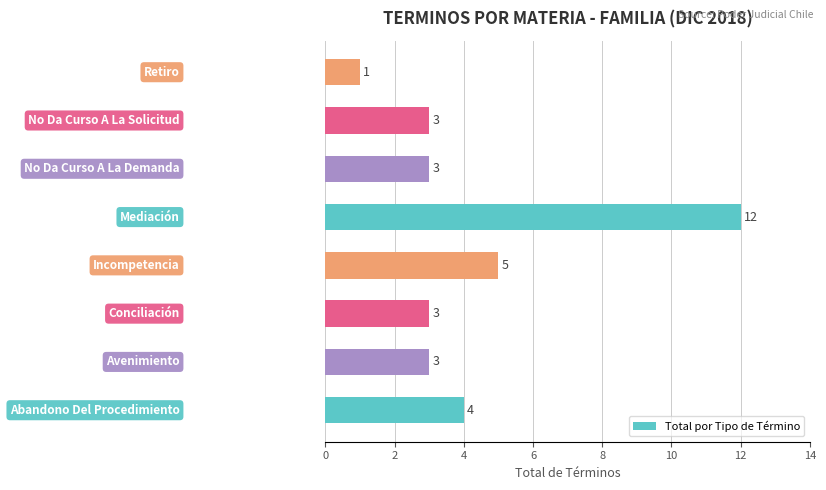

What is the sum of all values?

34